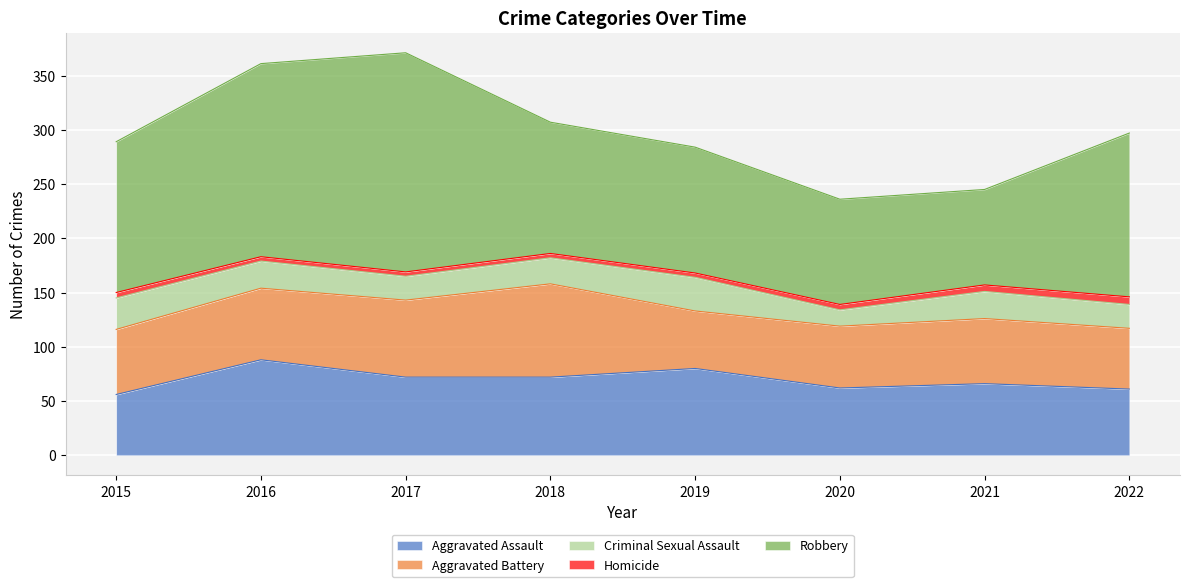

Does the chart display data point markers on the line(s)?

No